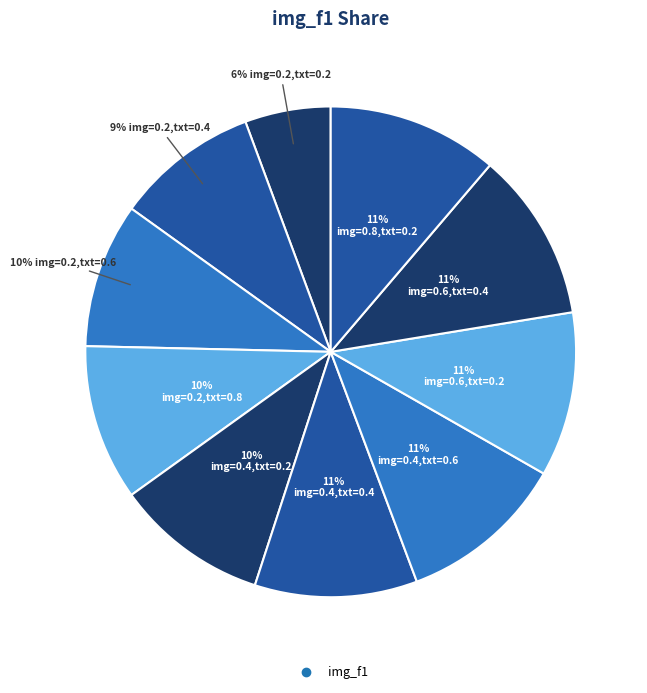

Rank the categories by value from lowest to highest.

img=0.2,txt=0.2, img=0.2,txt=0.4, img=0.2,txt=0.6, img=0.4,txt=0.2, img=0.2,txt=0.8, img=0.4,txt=0.4, img=0.6,txt=0.2, img=0.4,txt=0.6, img=0.6,txt=0.4, img=0.8,txt=0.2